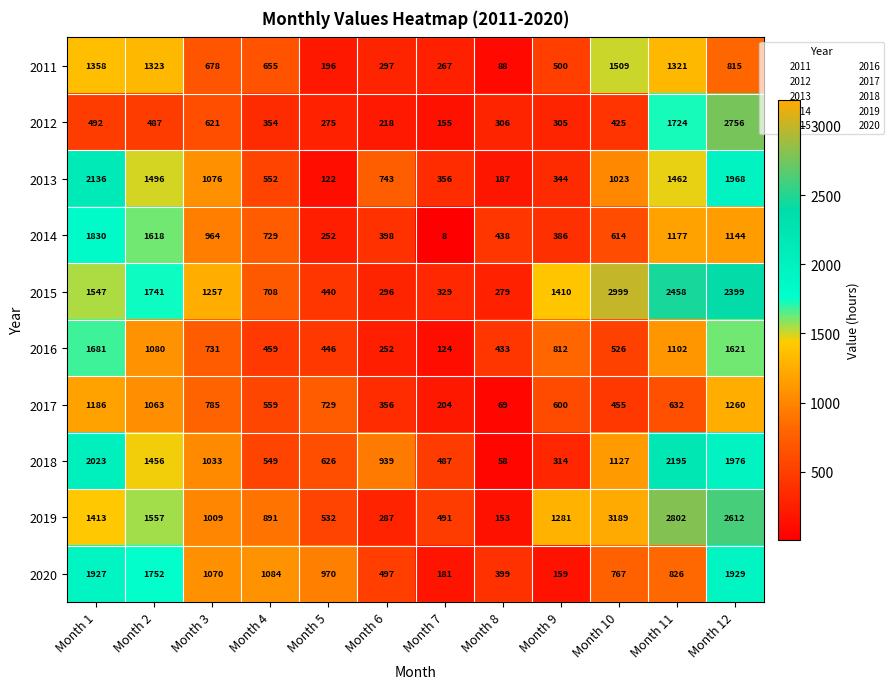

At which category does the chart reach its peak across all series?

Month 10